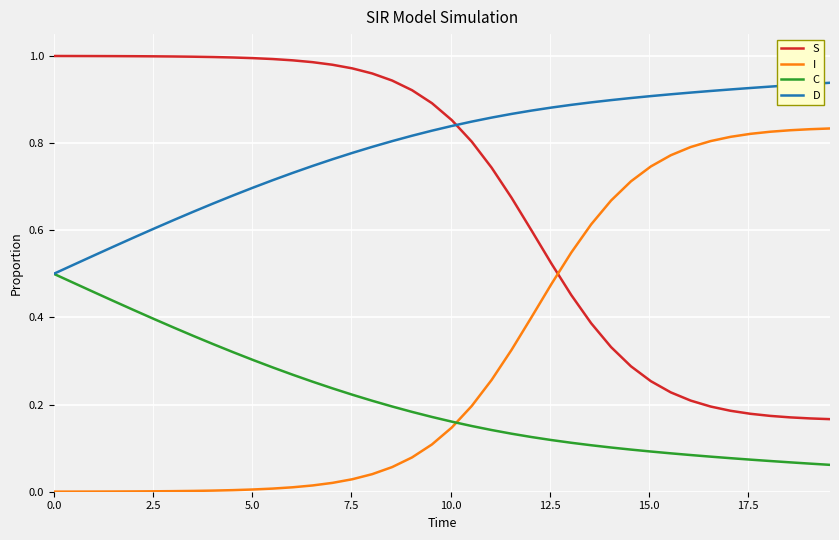

After their last crossing, which series has the higher values: I or S?

I